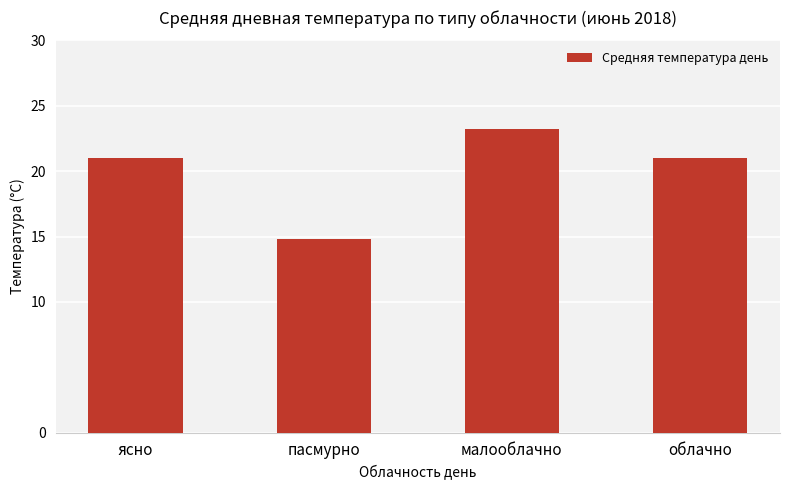

What is the label of the 2nd bar from the left?

пасмурно